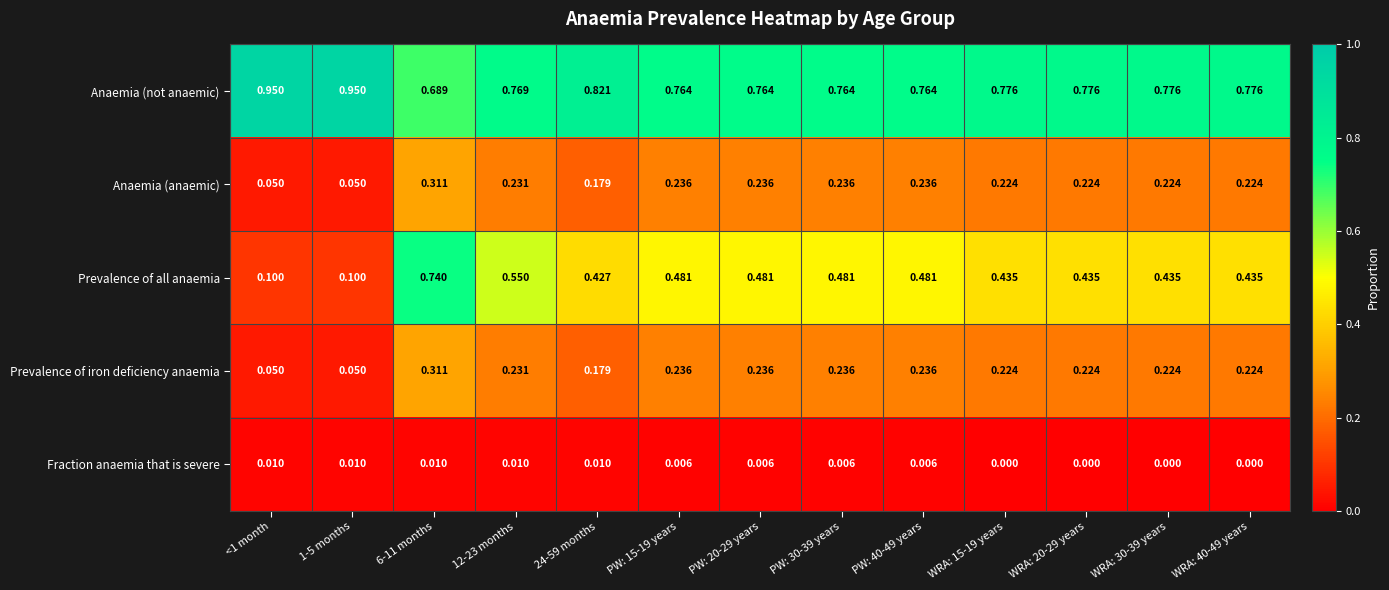

Is the value of Anaemia (anaemic) at PW: 15-19 years greater than the value of Anaemia (not anaemic) at 24-59 months?

No